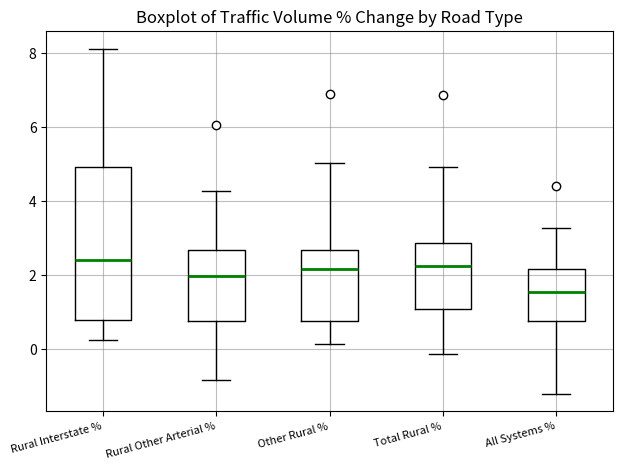

Where does the median line of the box for All Systems % sit on the y-axis? The values are not printed on the chart, so give them approximately, as read against the axis.

1.6